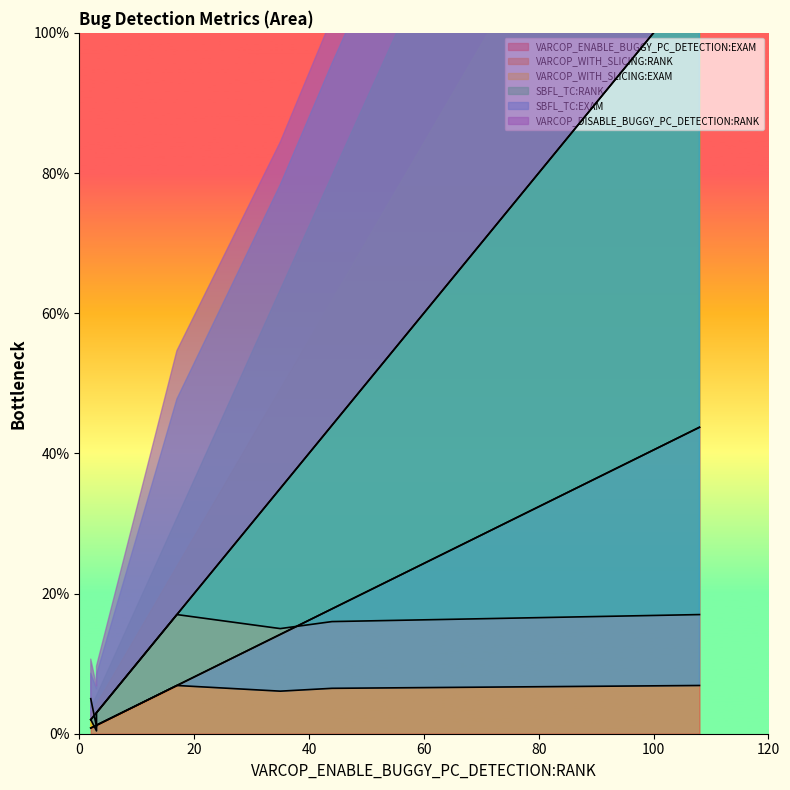

How many data points does each series have?

8